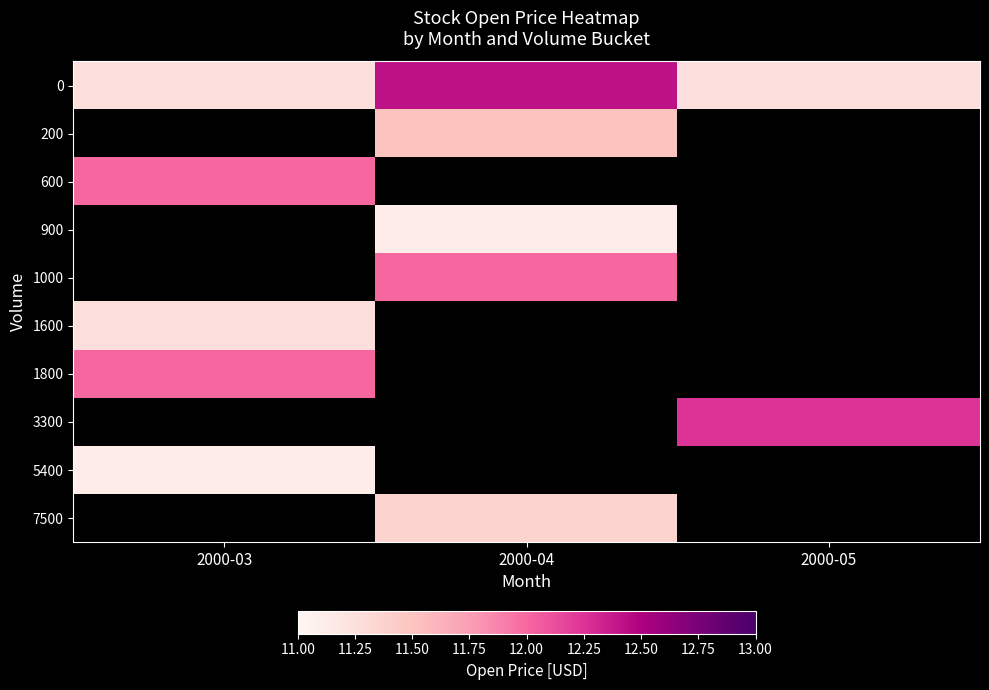

Count the number of categories in the chart.

3